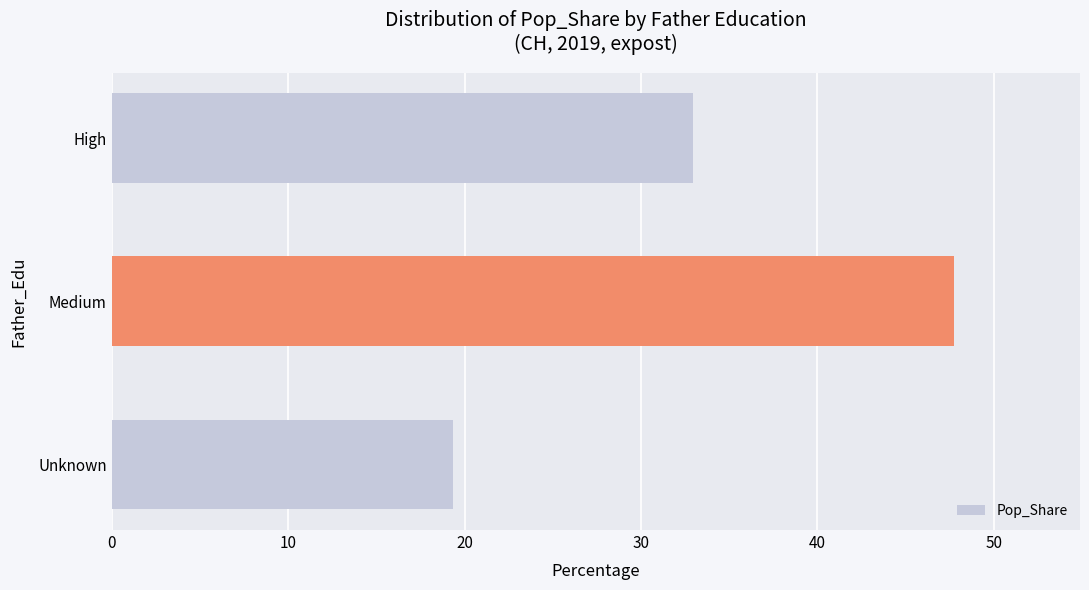

The value at High is 33.0. True or false?

True